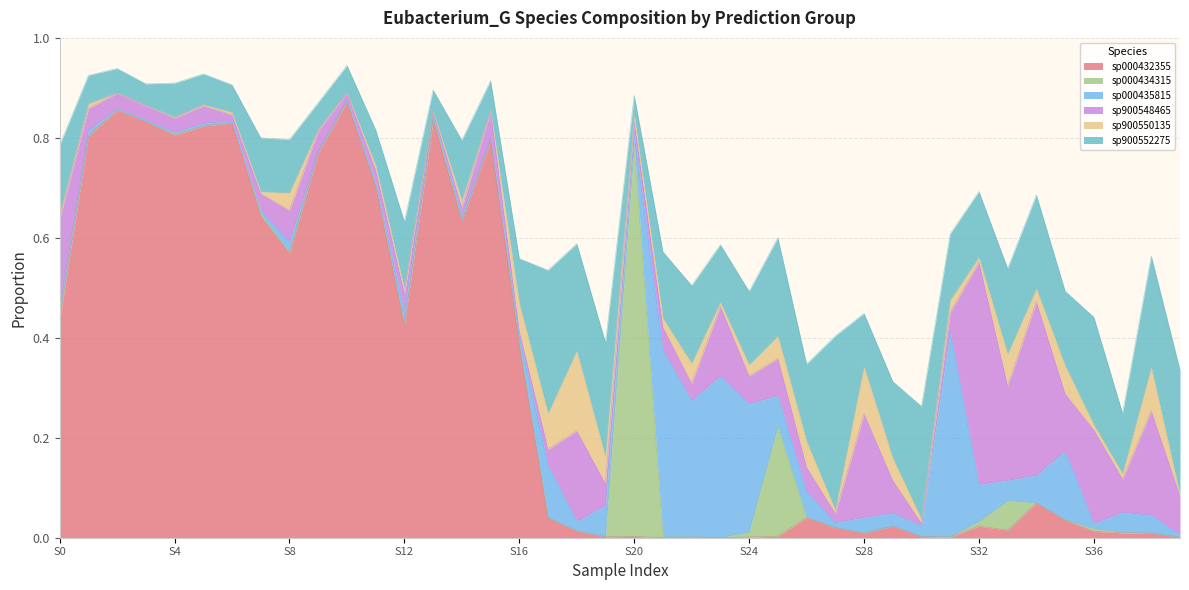

Reading left to right, extract all data points from this chart.

s__Eubacterium_G sp000432355: 0.4	0.8	0.9	0.8	0.8	0.8	0.8	0.6	0.6	0.8	0.9	0.7	0.4	0.8	0.6	0.8	0.4	0.0	0.0	0.0	0.0	0.0	0.0	0.0	0.0	0.0	0.0	0.0	0.0	0.0	0.0	0.0	0.0	0.0	0.1	0.0	0.0	0.0	0.0	0.0
s__Eubacterium_G sp000434315: 0.0	0.0	0.0	0.0	0.0	0.0	0.0	0.0	0.0	0.0	0.0	0.0	0.0	0.0	0.0	0.0	0.0	0.0	0.0	0.0	0.8	0.0	0.0	0.0	0.0	0.2	0.0	0.0	0.0	0.0	0.0	0.0	0.0	0.1	0.0	0.0	0.0	0.0	0.0	0.0
s__Eubacterium_G sp000435815: 0.0	0.0	0.0	0.0	0.0	0.0	0.0	0.0	0.0	0.0	0.0	0.0	0.0	0.0	0.0	0.0	0.0	0.1	0.0	0.1	0.0	0.4	0.3	0.3	0.3	0.1	0.1	0.0	0.0	0.0	0.0	0.4	0.1	0.0	0.1	0.1	0.0	0.0	0.0	0.0
s__Eubacterium_G sp900548465: 0.2	0.0	0.0	0.0	0.0	0.0	0.0	0.0	0.1	0.0	0.0	0.0	0.0	0.0	0.0	0.1	0.0	0.0	0.2	0.0	0.0	0.0	0.0	0.1	0.1	0.1	0.0	0.0	0.2	0.1	0.0	0.0	0.4	0.2	0.3	0.1	0.2	0.1	0.2	0.1
s__Eubacterium_G sp900550135: 0.0	0.0	0.0	0.0	0.0	0.0	0.0	0.0	0.0	0.0	0.0	0.0	0.0	0.0	0.0	0.0	0.1	0.1	0.2	0.1	0.0	0.0	0.0	0.0	0.0	0.0	0.1	0.0	0.1	0.0	0.0	0.0	0.0	0.1	0.0	0.1	0.0	0.0	0.1	0.0
s__Eubacterium_G sp900552275: 0.1	0.1	0.0	0.0	0.1	0.1	0.1	0.1	0.1	0.1	0.1	0.1	0.1	0.0	0.1	0.1	0.1	0.3	0.2	0.2	0.0	0.1	0.2	0.1	0.1	0.2	0.2	0.3	0.1	0.2	0.2	0.1	0.1	0.2	0.2	0.1	0.2	0.1	0.2	0.2